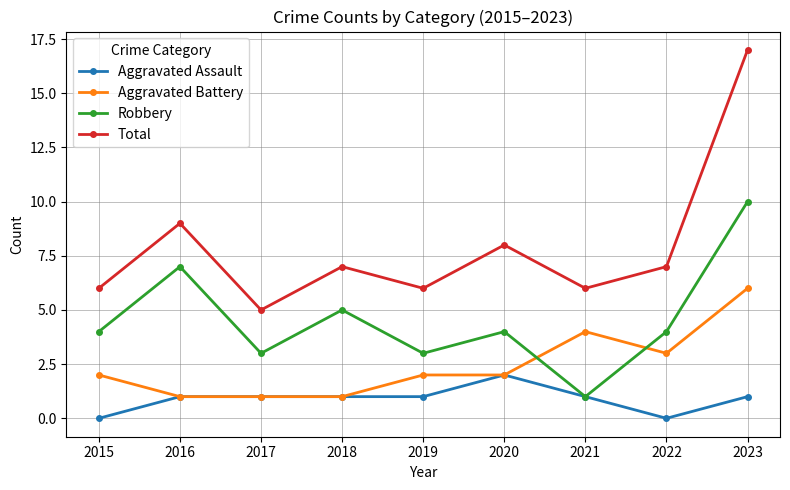

After their last crossing, which series has the higher values: Aggravated Battery or Robbery?

Robbery